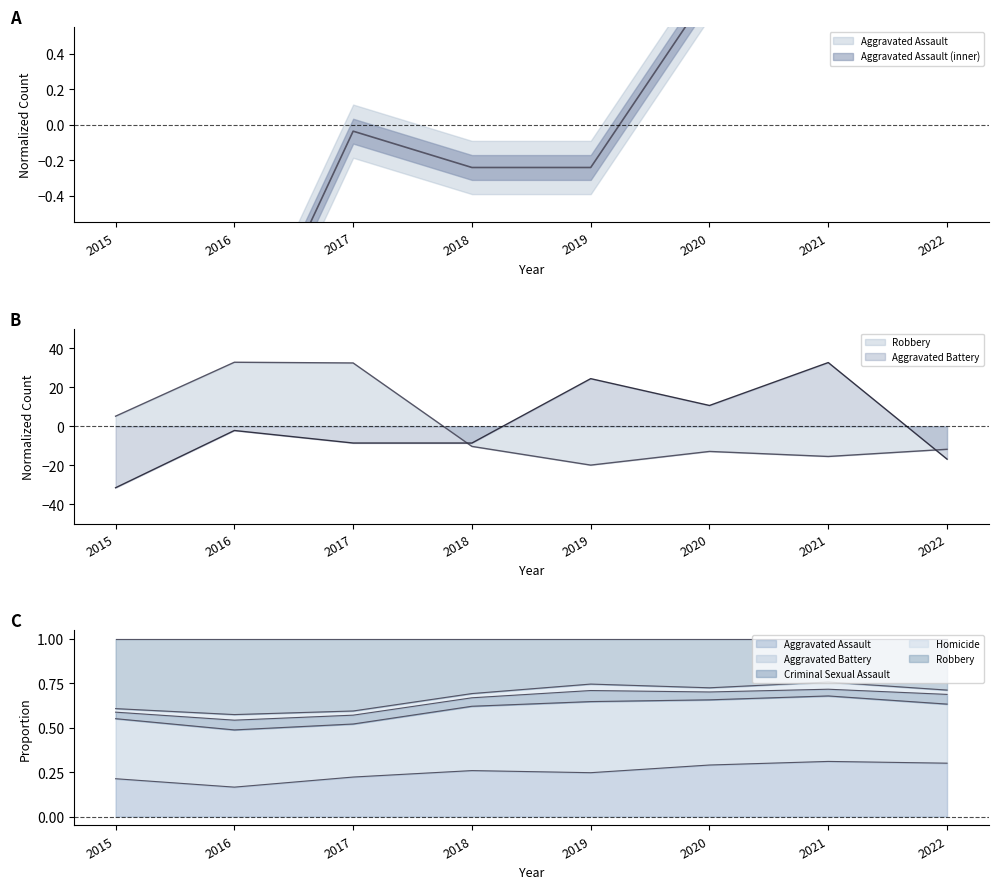

Reading left to right, transcribe all the data shown in this chart.

Aggravated Assault: -1.3	-1.5	-0.0	-0.2	-0.2	0.8	1.7	0.8
Aggravated Battery: -31.5	-2.2	-8.6	-8.6	24.4	10.6	32.6	-16.8
Robbery: 5.2	32.8	32.4	-10.3	-19.9	-12.9	-15.5	-11.8